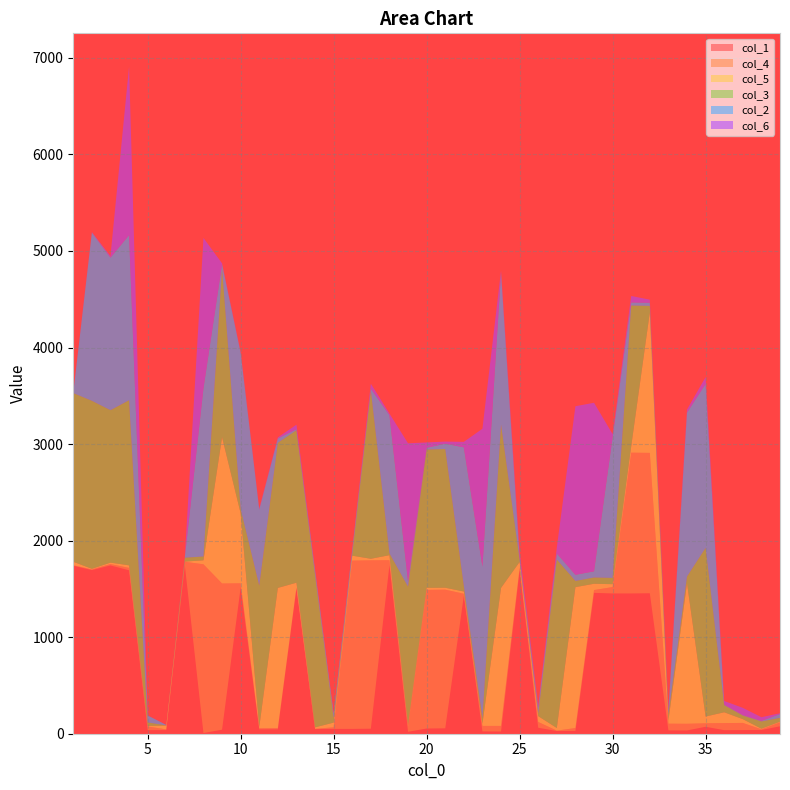

Reading left to right, extract all data points from this chart.

col_1: 1740	1695	1743	1693	37	38	1742	7	42	1515	45	46	1503	48	50	50	52	1744	20	54	56	1429	24	23	1693	62	28	29	1459	1453	1453	1455	35	34	72	37	38	39	77
col_4: 5	7	14	25	38	7	39	1748	1514	43	12	13	14	3	16	1743	1744	53	53	1436	1436	21	57	58	26	60	4	30	29	66	1458	1454	69	69	36	73	74	7	41
col_5: 36	6	15	26	6	39	2	41	1515	724	12	1451	47	15	49	51	16	52	18	21	20	23	22	1429	60	60	27	1459	65	30	66	1454	33	1455	70	112	39	6	7
col_3: 1747	1740	1579	1710	36	2	40	40	1748	44	1465	1503	1579	1579	48	15	1744	19	1432	1432	1437	56	58	1693	24	27	1745	64	65	65	1458	68	68	70	1747	74	37	75	39
col_2: 2	1742	1580	1710	72	5	8	1742	43	1619	788	45	12	47	49	51	18	1431	54	19	55	1437	1569	1569	25	61	63	64	64	1458	32	32	34	1698	1698	5	5	6	40
col_6: 6	6	16	1745	1	1	6	1557	10	9	11	11	46	13	3	3	51	17	1431	55	22	57	1429	24	59	25	62	1746	1746	31	67	33	32	32	71	38	75	38	8